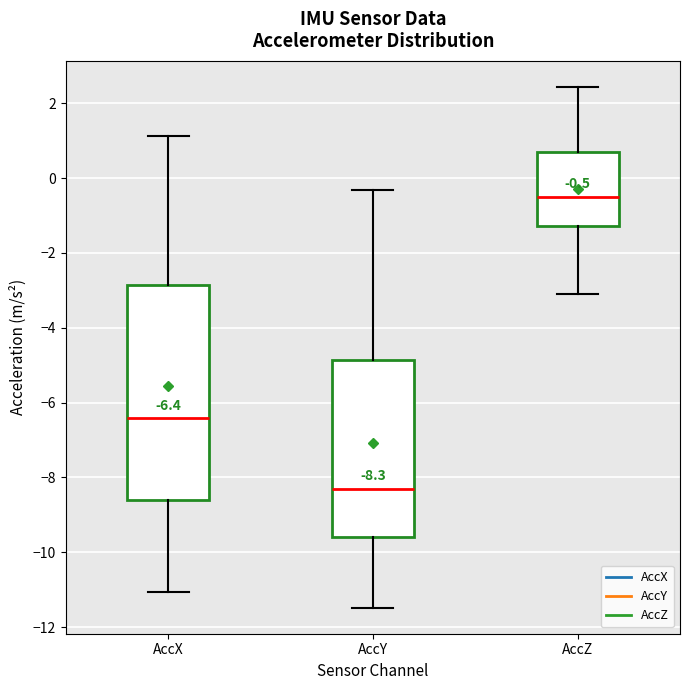

Which box's median line is the lowest?

AccY